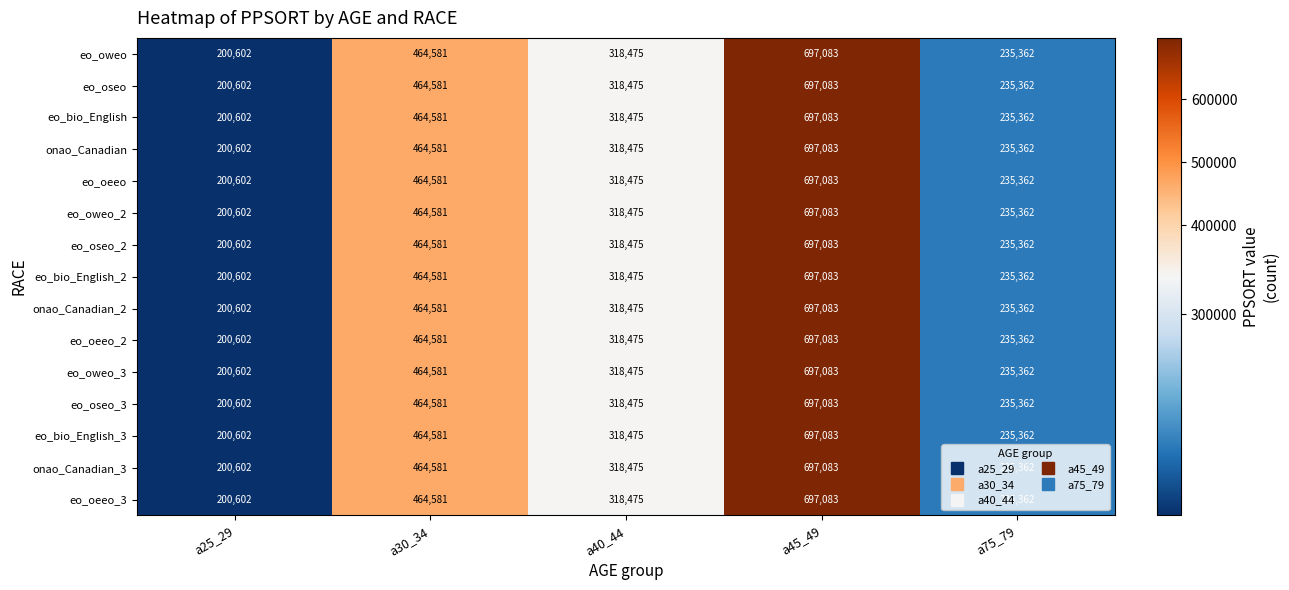

What is the highest value of the eo_oseo_2 series?

697083